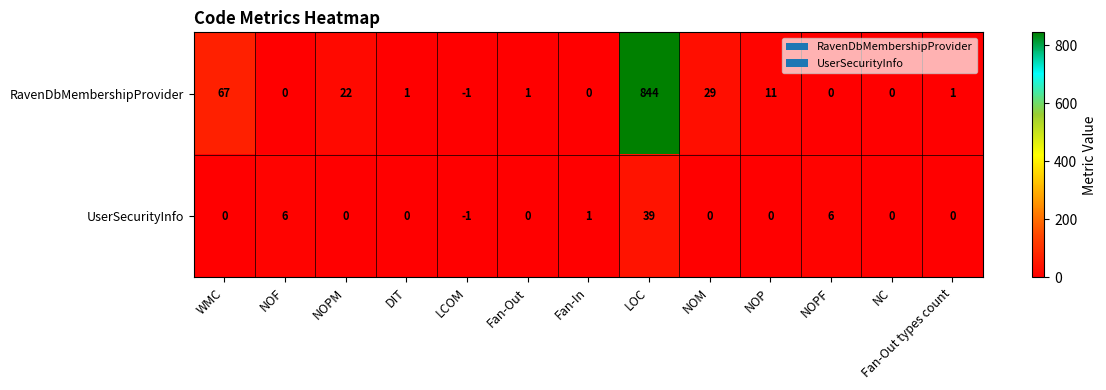

At which category does the chart reach its minimum across all series?

LCOM